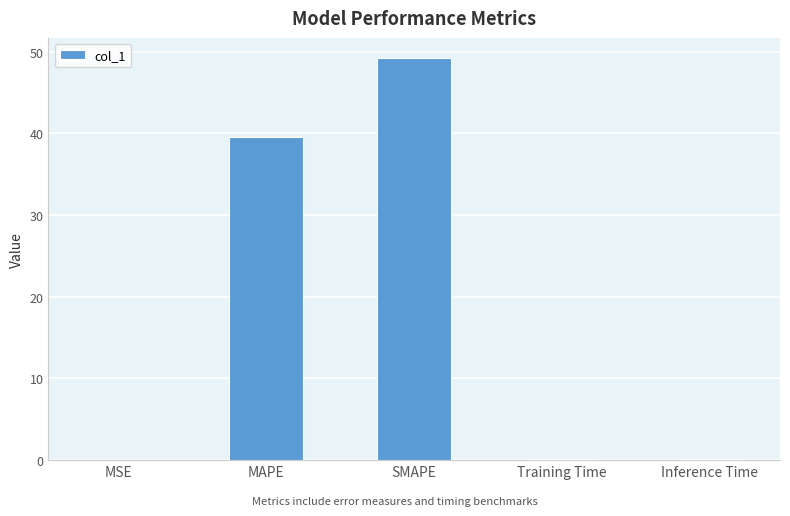

At which label is the value closest to 24?

MAPE